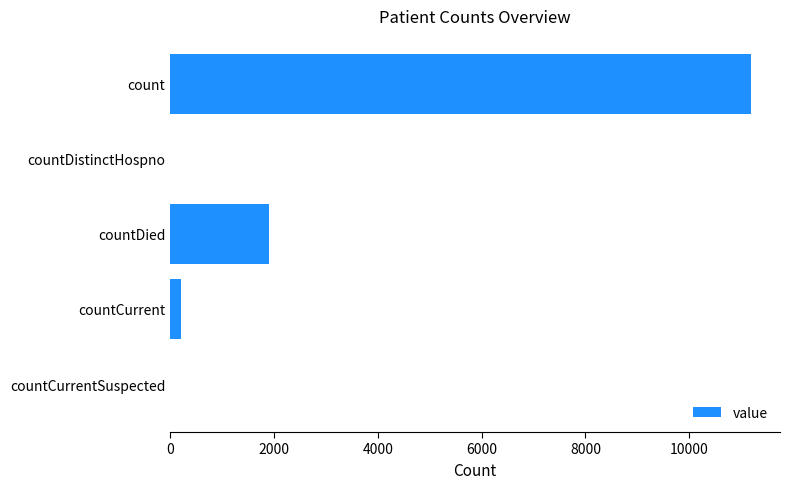

Are the bars horizontal?

Yes